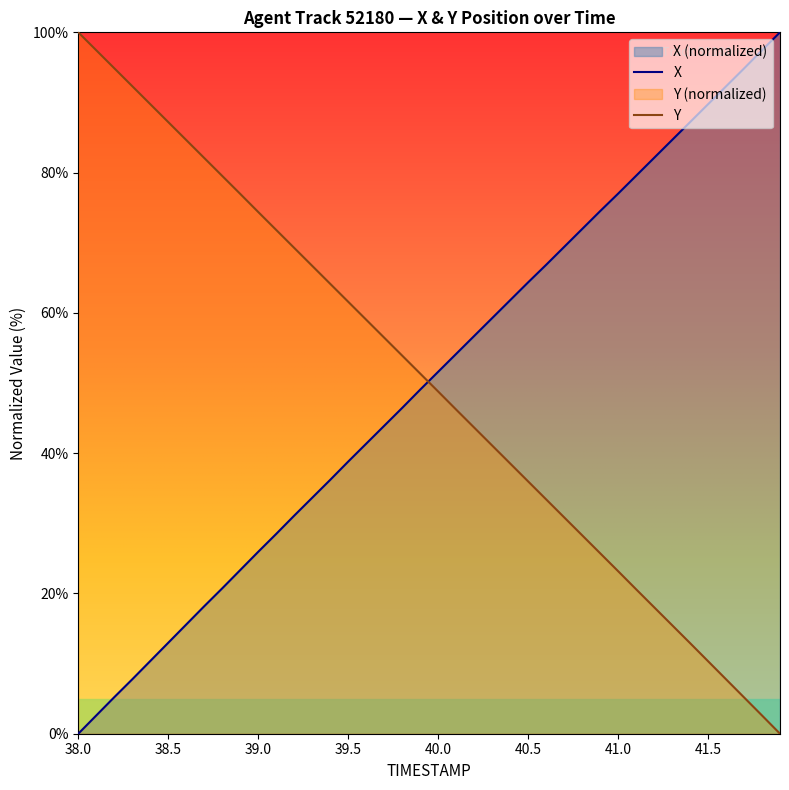

How many positive values does the TIMESTAMP series have?

39